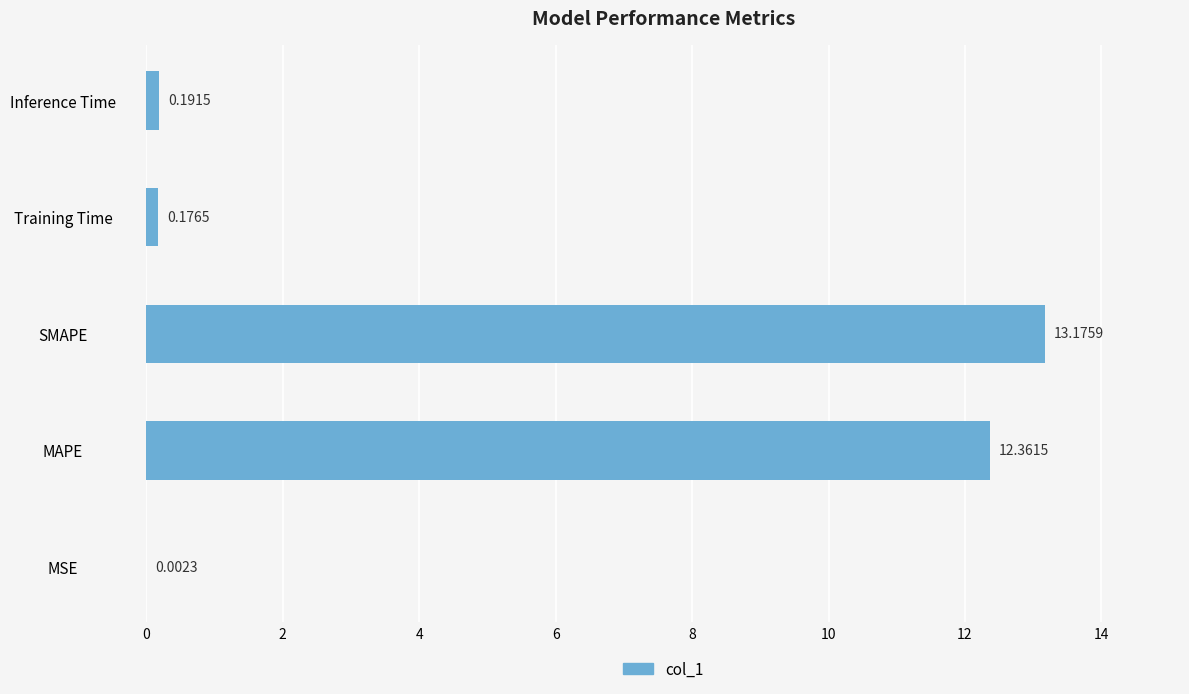

What is the sum of the values at MAPE and Inference Time?

12.6